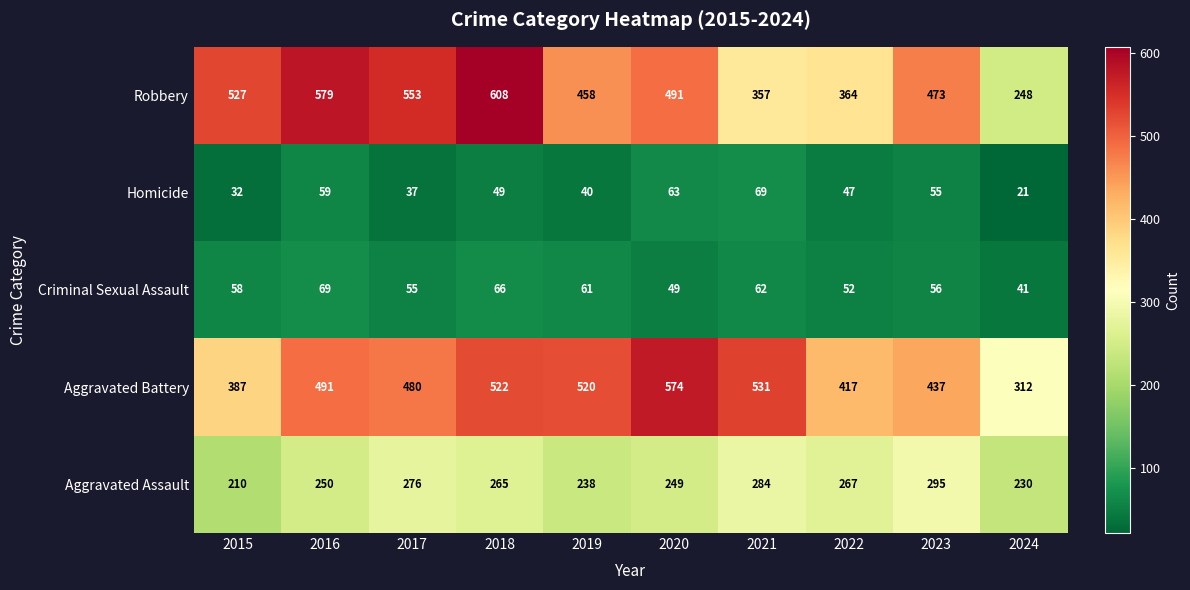

Which label corresponds to the smallest value in the chart?

2024